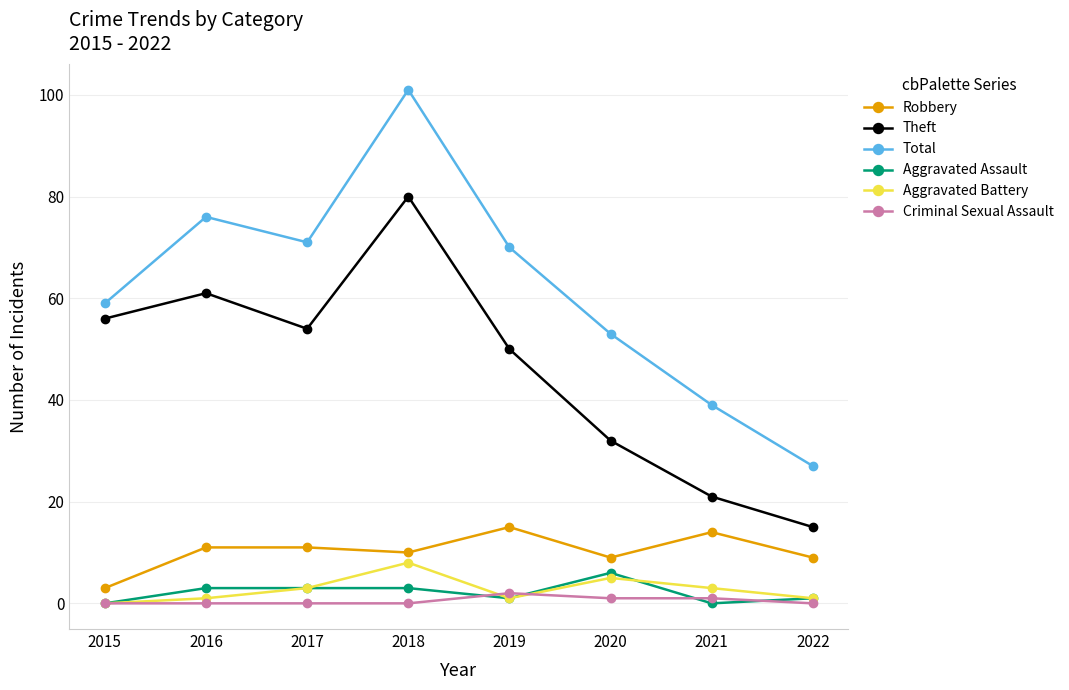

Rank the series by their maximum value, from highest to lowest.

Total, Theft, Robbery, Aggravated Battery, Aggravated Assault, Criminal Sexual Assault